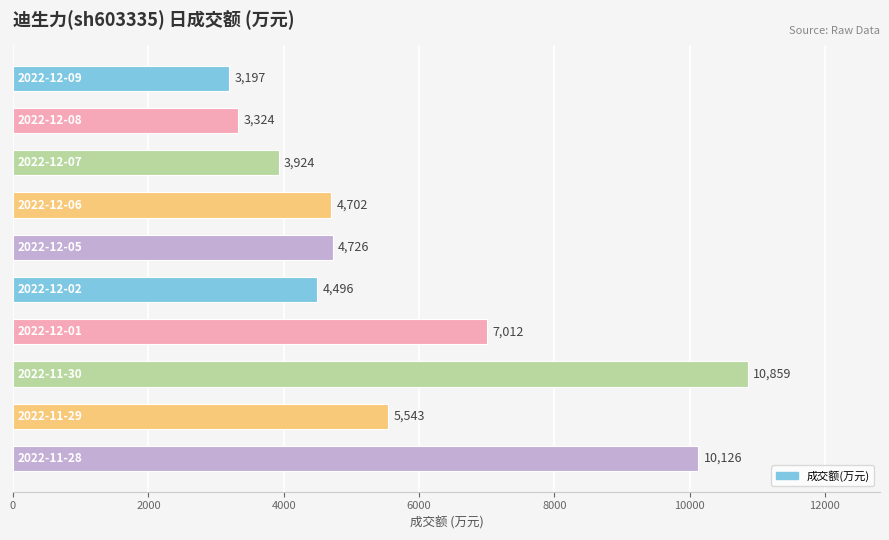

What is the value of the 9th bar from the top?

5543